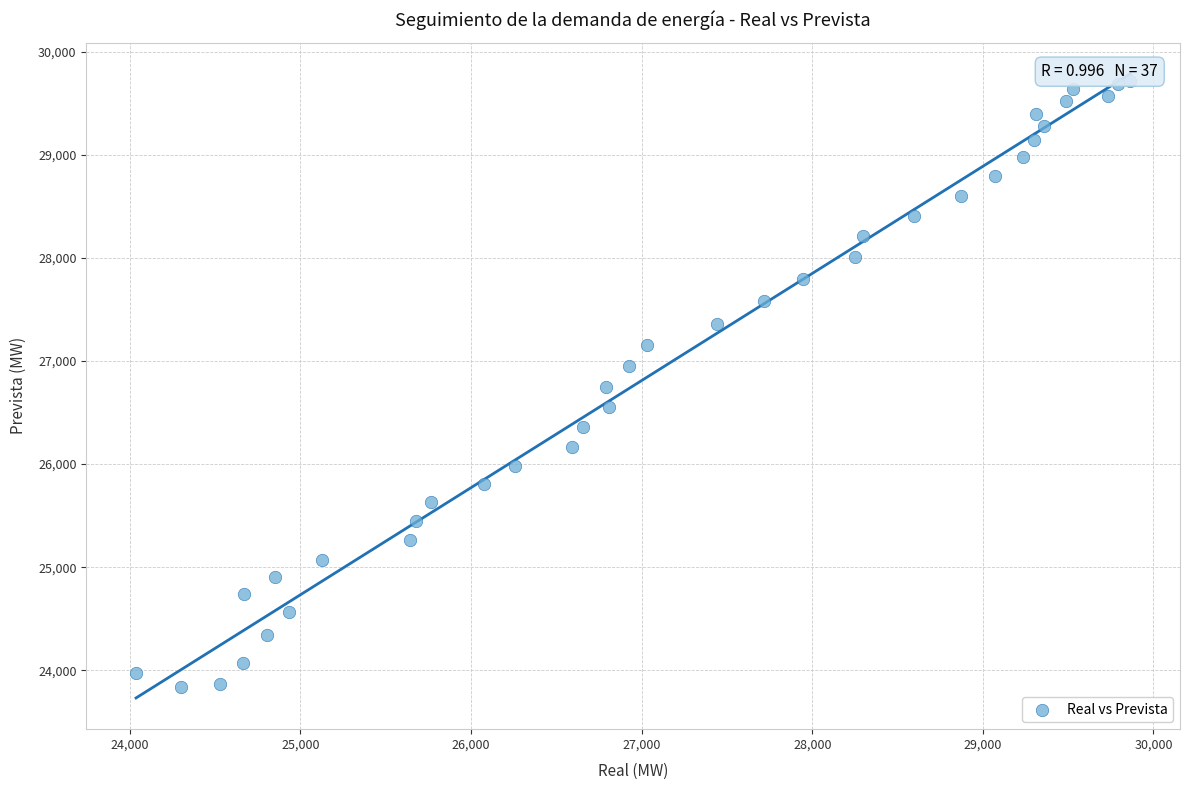

What is the range of X values (max minus min)?

5827